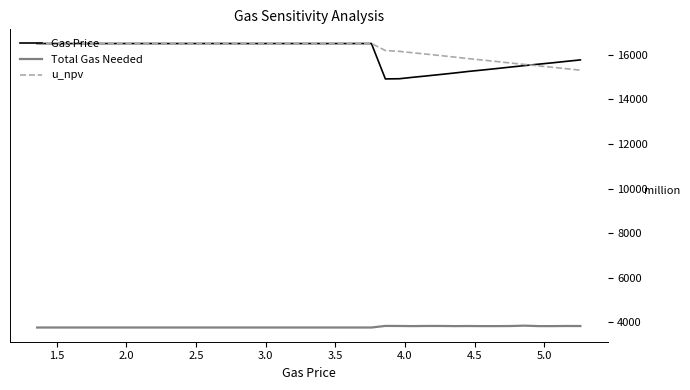

What is the smallest value displayed?

3768.1